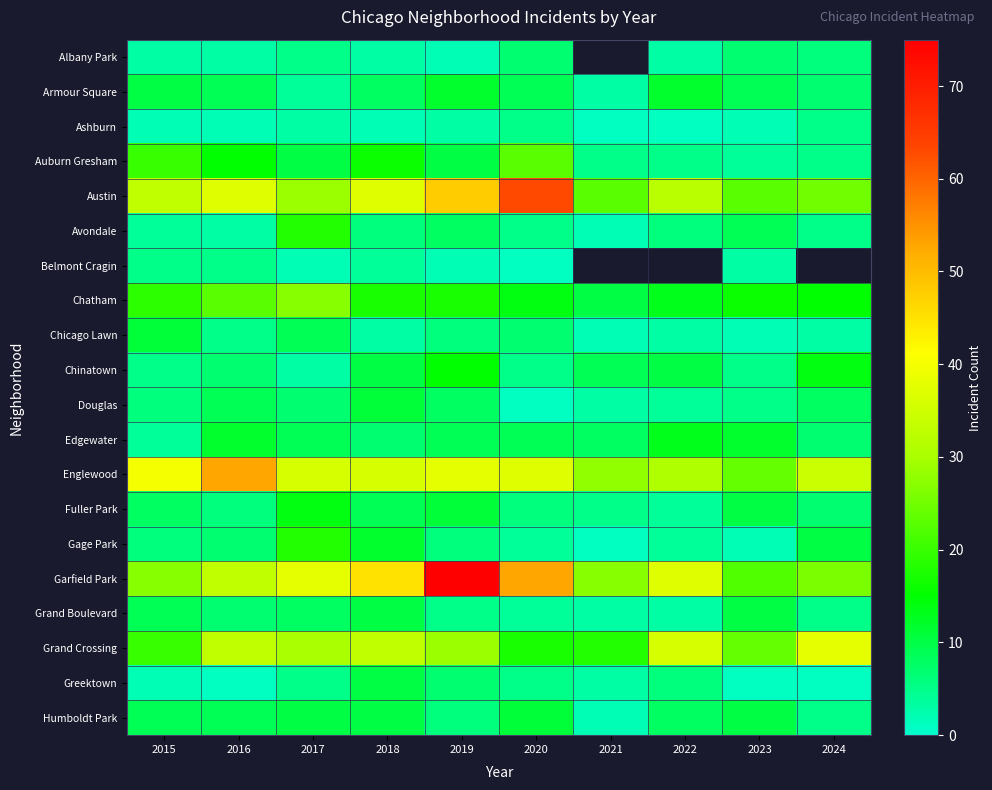

Between 2021 and 2019, which is larger?

2019